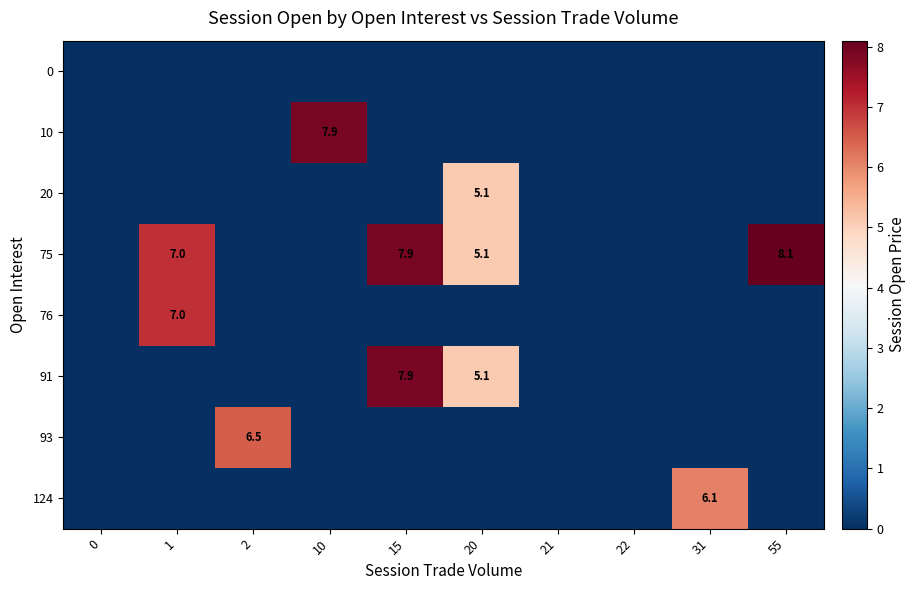

The value of 124 at 31 is 1.6. True or false?

False